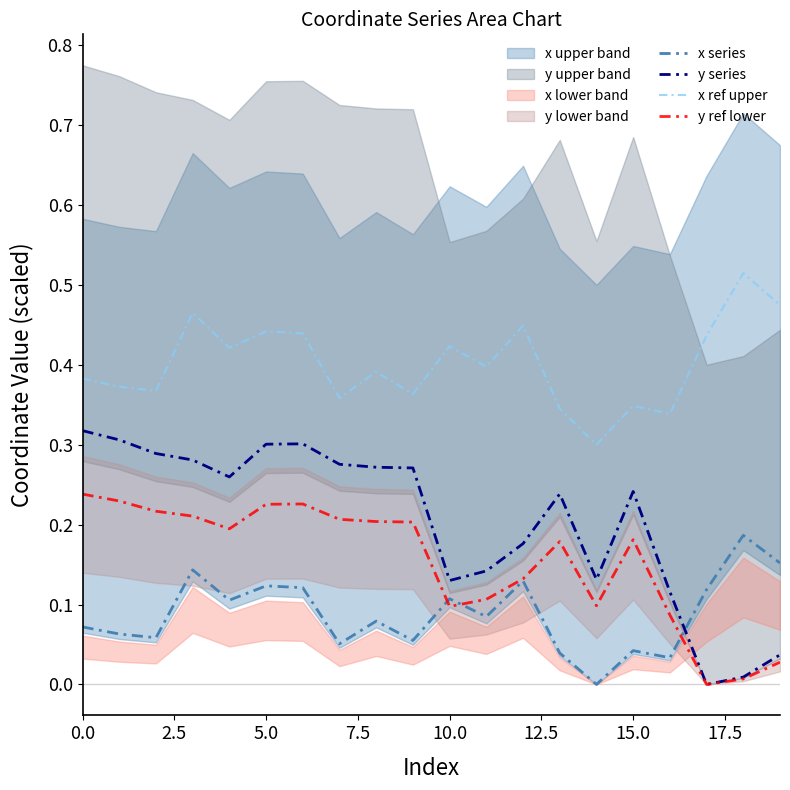

At which label is y ref lower closest to 0?

17